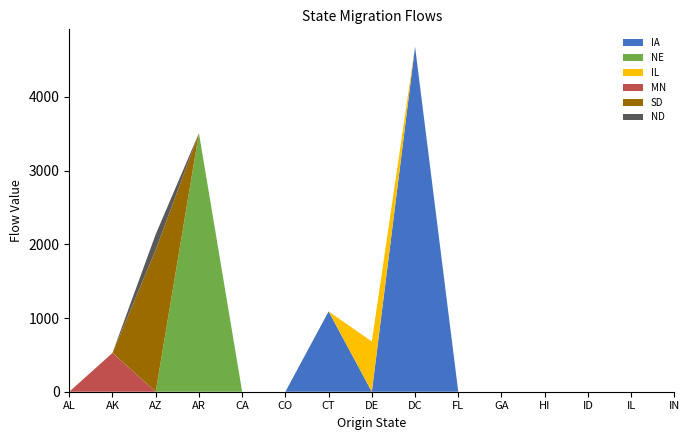

Reading right to left, transcribe all the data shown in this chart.

IA: IN=0.0	IL=0.0	ID=0.0	HI=0.0	GA=0.0	FL=0.0	DC=4682.9	DE=0.0	CT=1089.9	CO=0.0	CA=0.0	AR=0.0	AZ=0.0	AK=0.0	AL=0.0
NE: IN=0.0	IL=0.0	ID=0.0	HI=0.0	GA=0.0	FL=0.0	DC=0.0	DE=0.0	CT=0.0	CO=0.0	CA=0.0	AR=3508.7	AZ=0.0	AK=0.0	AL=0.0
IL: IN=0.0	IL=0.0	ID=0.0	HI=0.0	GA=0.0	FL=0.0	DC=0.0	DE=682.1	CT=0.0	CO=0.0	CA=0.0	AR=0.0	AZ=0.0	AK=0.0	AL=0.0
MN: IN=0.0	IL=0.0	ID=0.0	HI=0.0	GA=0.0	FL=0.0	DC=0.0	DE=0.0	CT=0.0	CO=0.0	CA=0.0	AR=0.0	AZ=0.0	AK=526.9	AL=0.0
SD: IN=0.0	IL=0.0	ID=0.0	HI=0.0	GA=0.0	FL=0.0	DC=0.0	DE=0.0	CT=0.0	CO=0.0	CA=0.0	AR=0.0	AZ=1924.8	AK=0.0	AL=0.0
ND: IN=0.0	IL=0.0	ID=0.0	HI=0.0	GA=0.0	FL=0.0	DC=0.0	DE=0.0	CT=0.0	CO=0.0	CA=0.0	AR=0.0	AZ=212.4	AK=0.0	AL=0.0